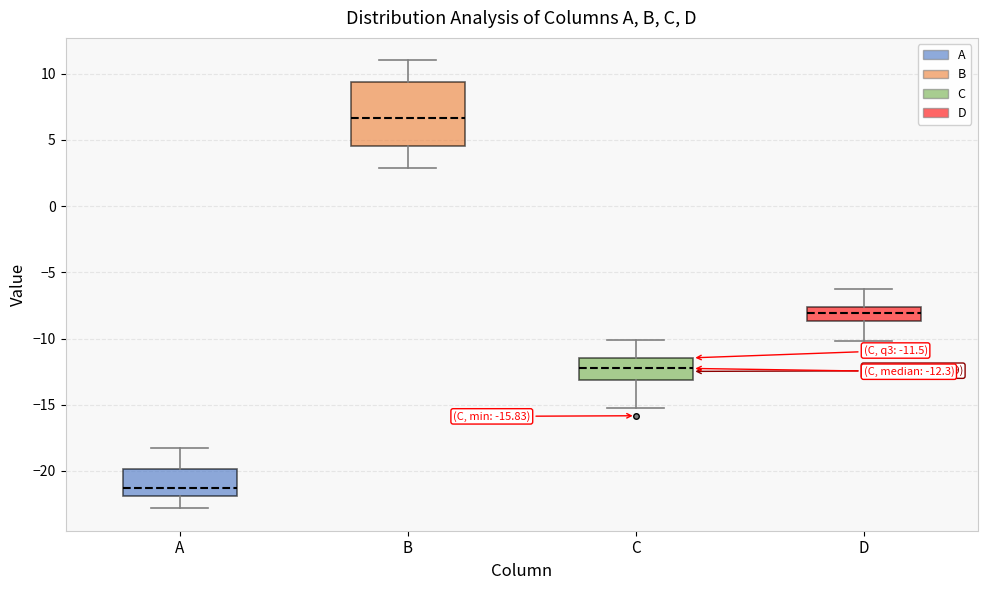

Which box has the highest median line?

B